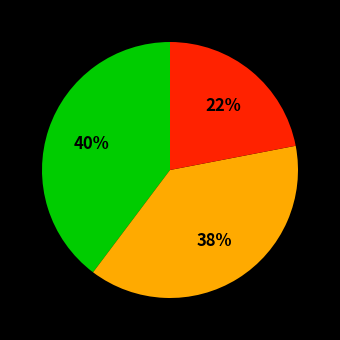

To the nearest percent, what is the average slice percentage?

33%